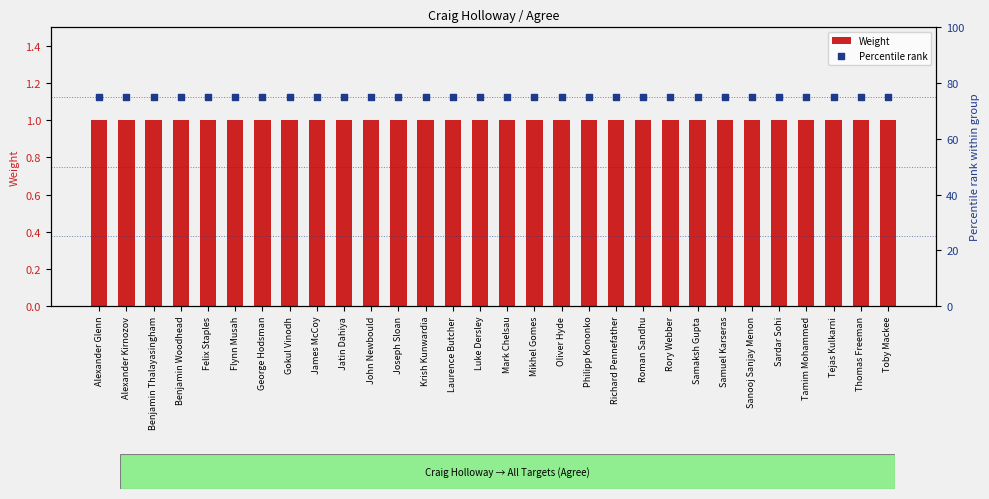

Which series has the largest total across all categories?

Percentile rank